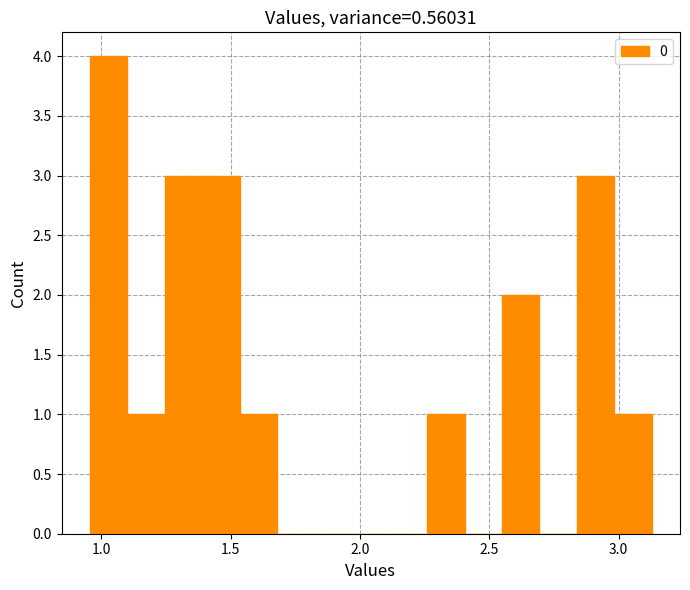

Around what value on the x-axis is the tallest bar? Give the approximate position of its centre, as read against the axis.

1.05